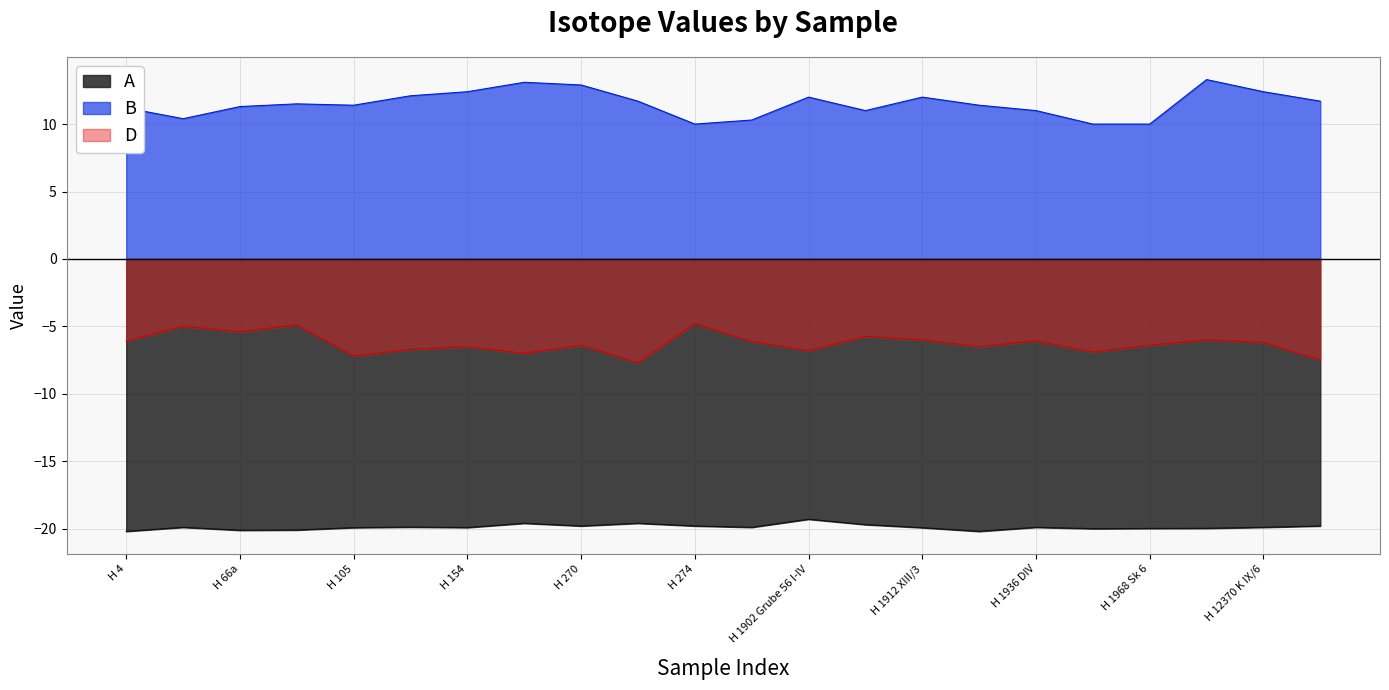

What is the label of the 1st point from the right?

H 12640 K XIII/3